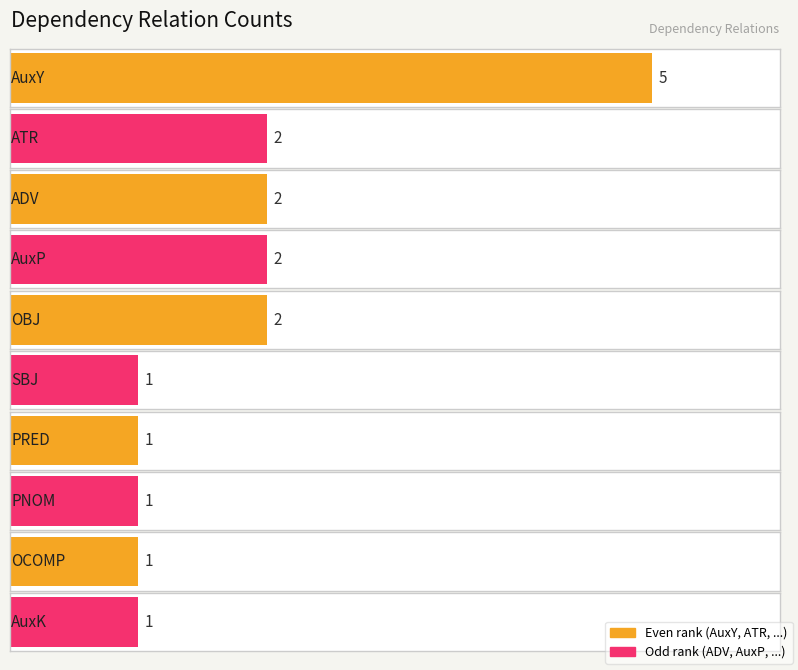

Where does the data first go above 2?

AuxY